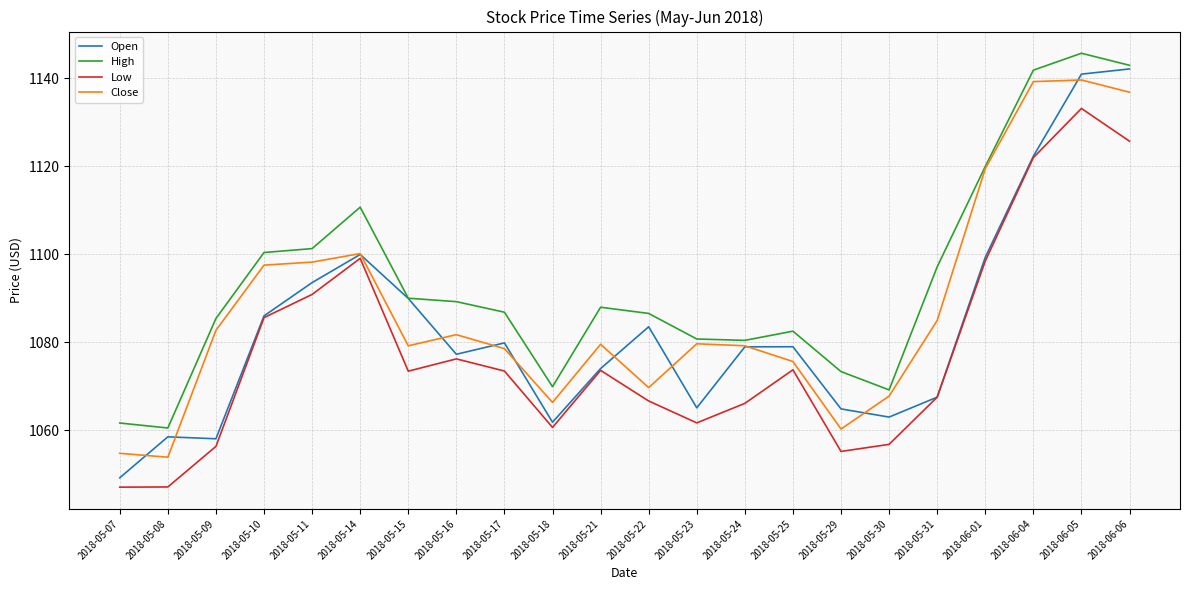

The value of Open at 2018-05-07 is 1049.2. True or false?

True